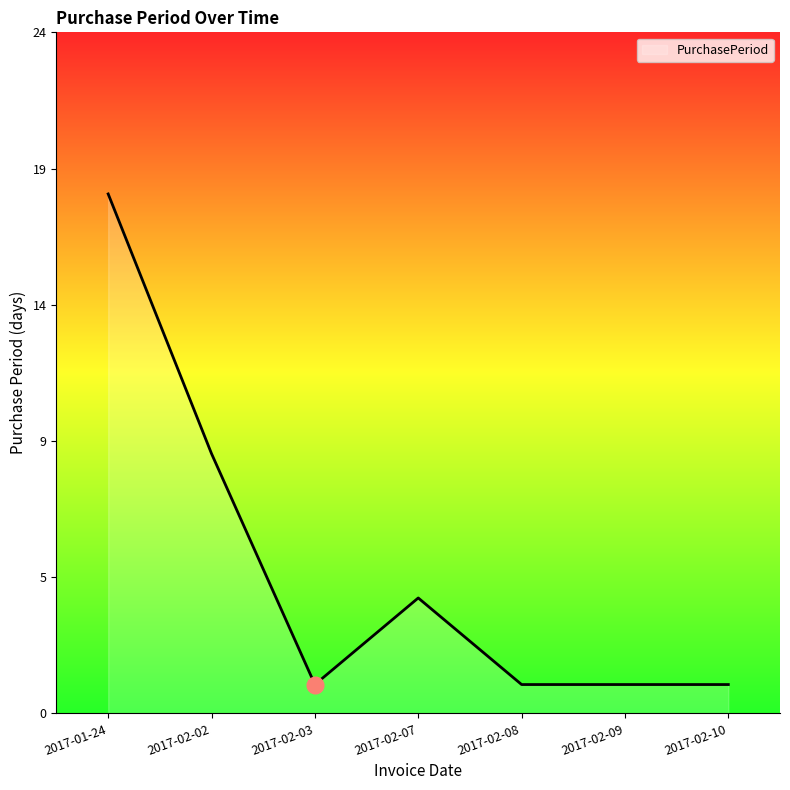

What is the difference between the values at 2017-01-24 and 2017-02-07?

14